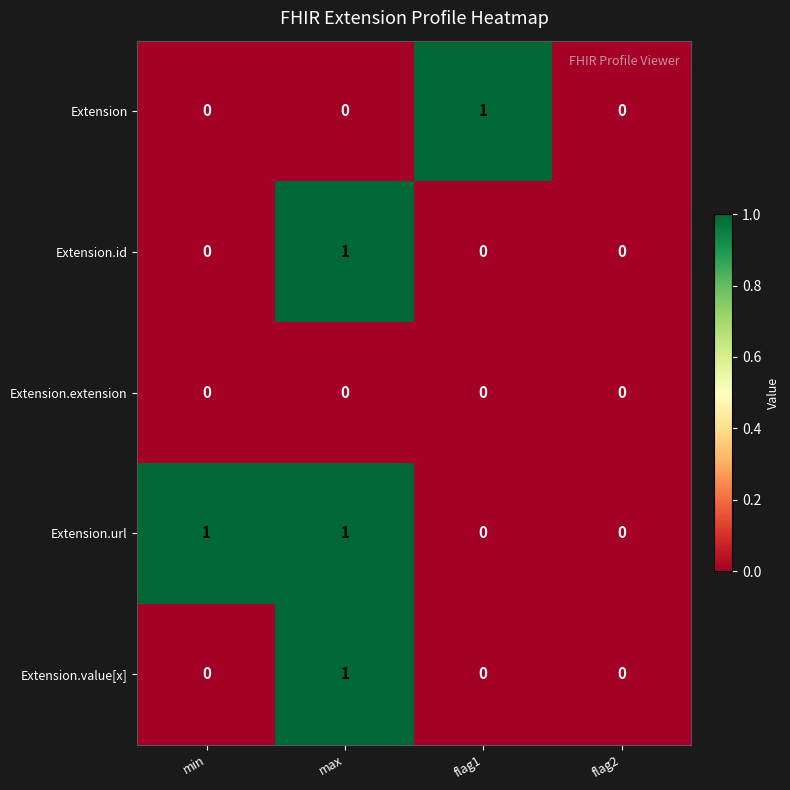

Is it true that Extension.extension equals 0 at min?

True